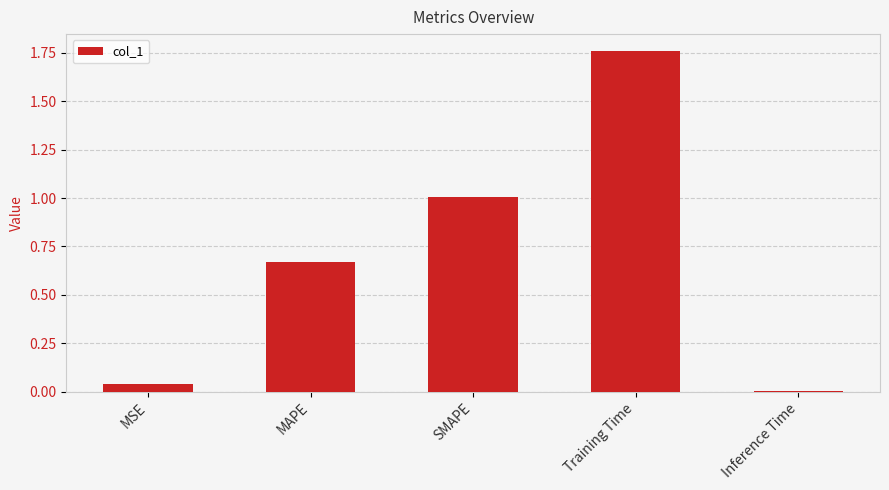

At which label is the value closest to 0?

Inference Time